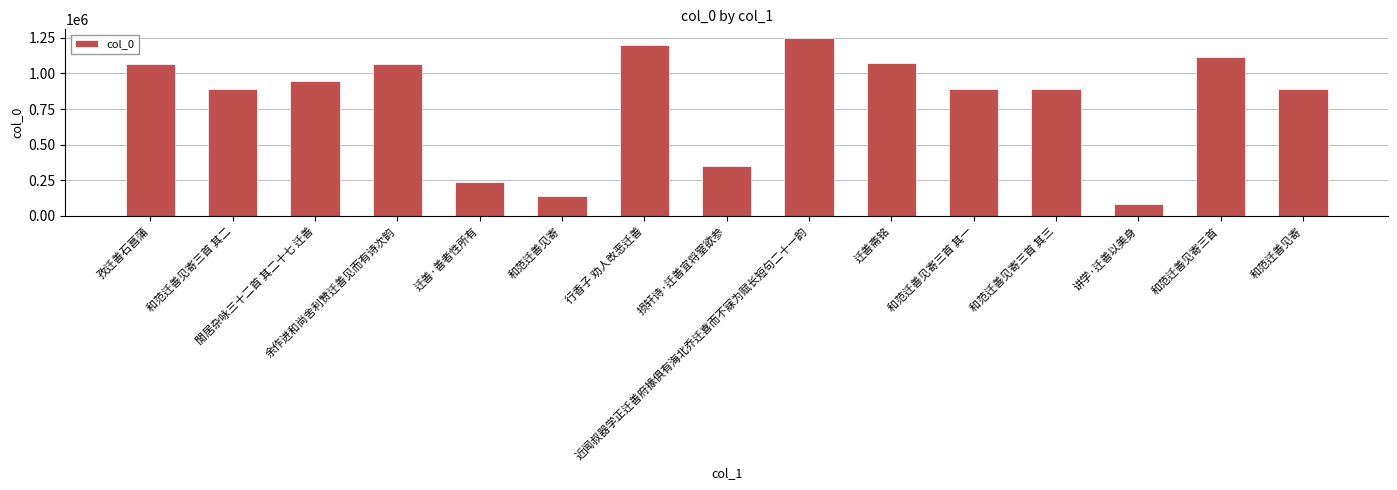

How many bars are there in total?

15